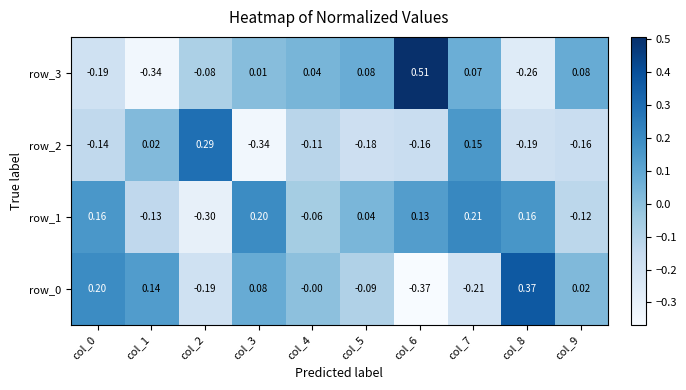

Which series has the largest total across all categories?

row_1